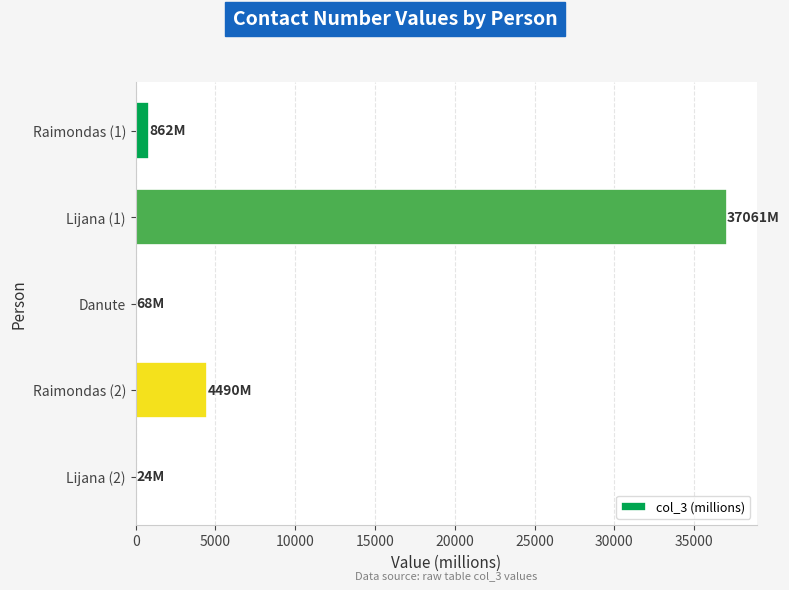

What is the sum of all values?

42504.9